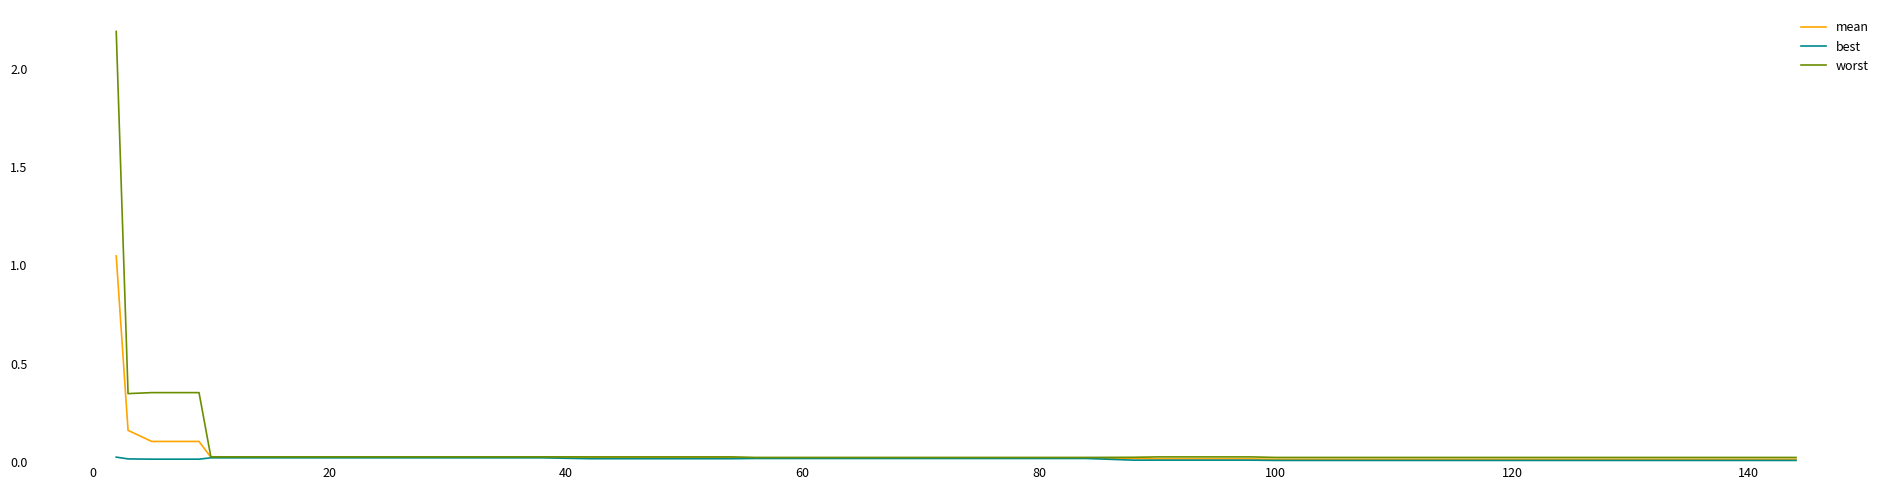

List the series in order of their peak value, highest first.

worst, mean, best